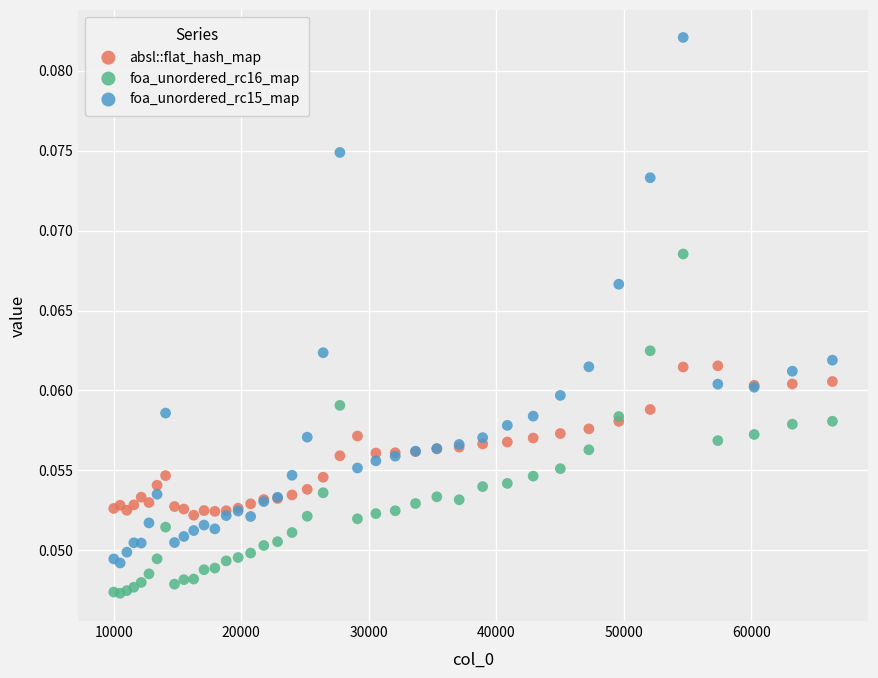

Which series reaches the minimum Y coordinate?

foa_unordered_rc16_map